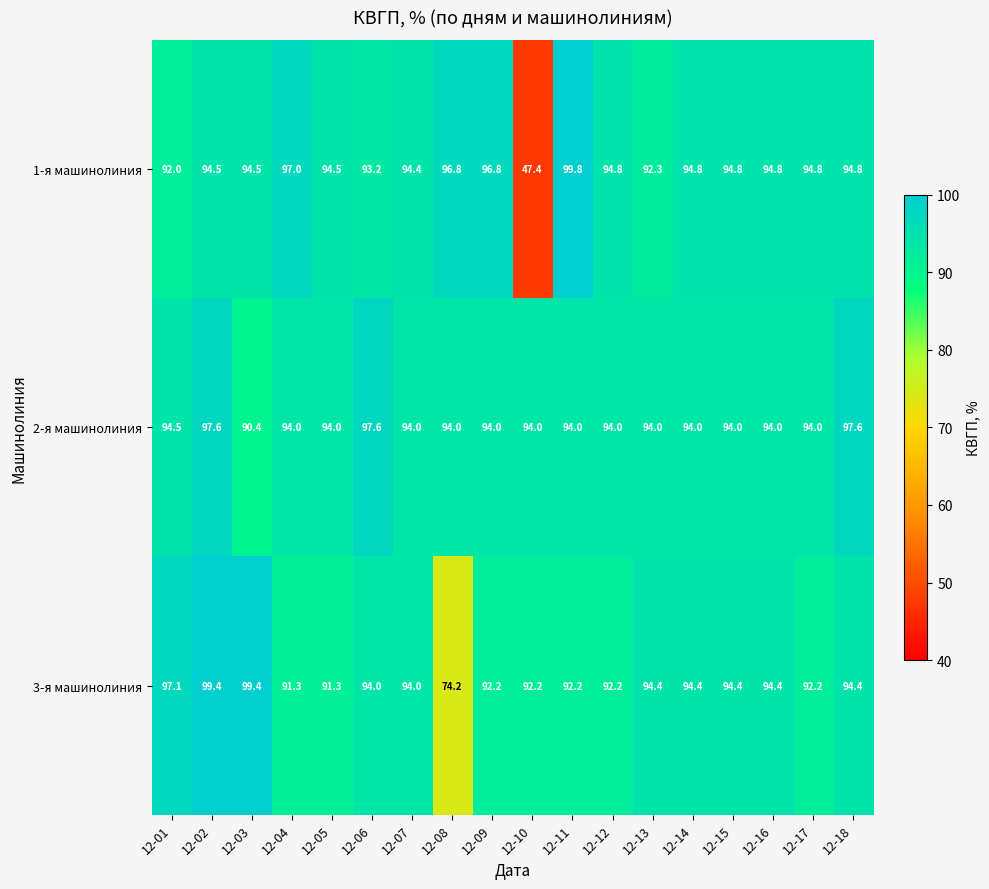

At which label does 1-я машинолиния first exceed 94?

12-02